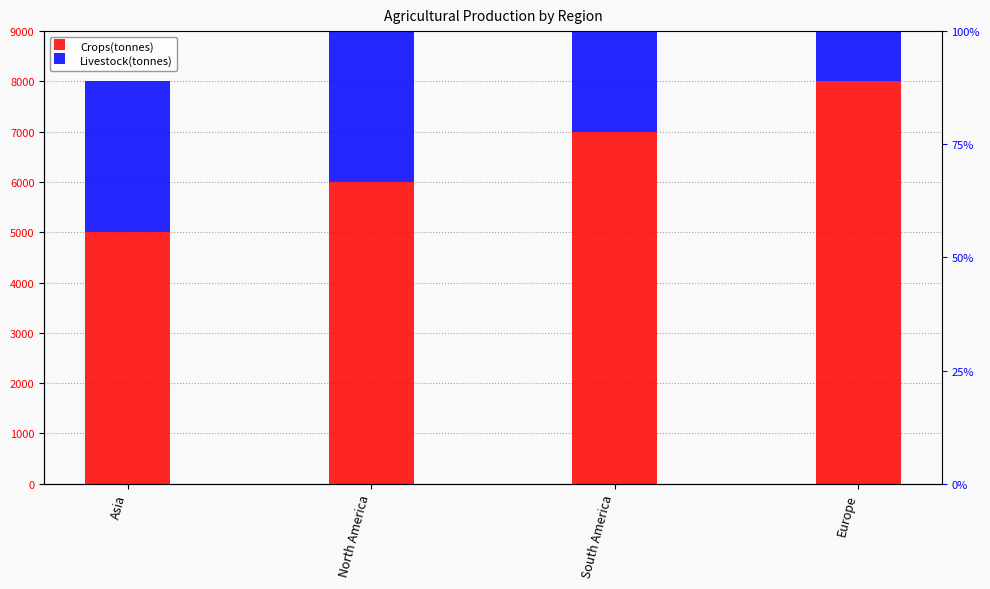

How many groups of bars are there?

4